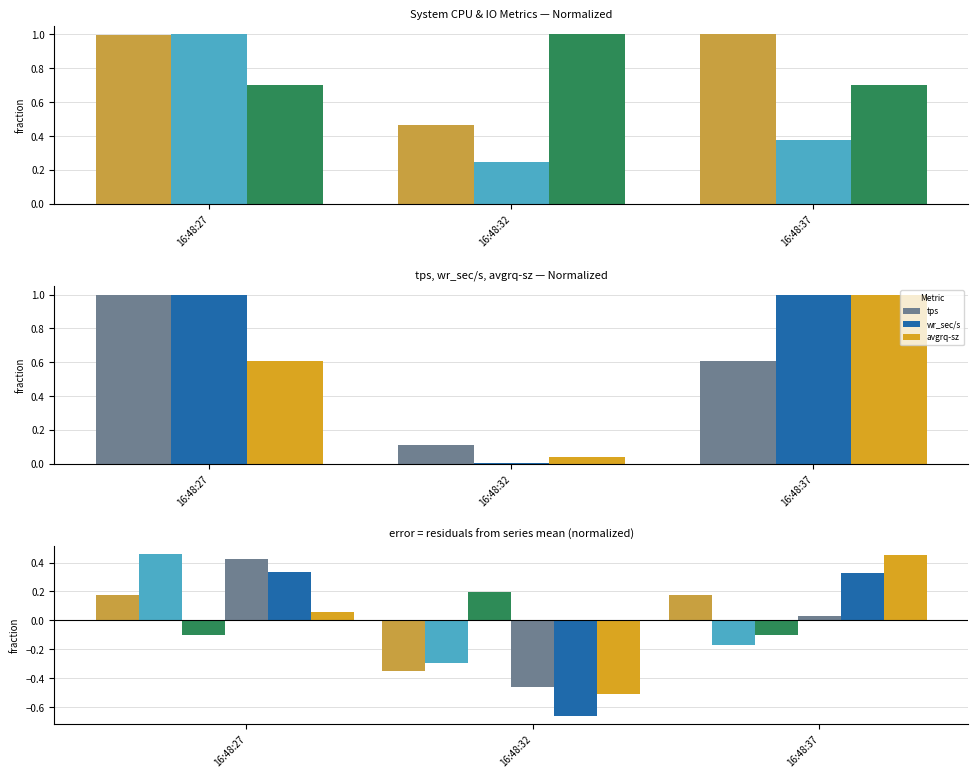

Reading right to left, transcribe all the data shown in this chart.

%user: 16:48:37=0.2	16:48:32=-0.4	16:48:27=0.2
%iowait: 16:48:37=-0.2	16:48:32=-0.3	16:48:27=0.5
%idle: 16:48:37=-0.1	16:48:32=0.2	16:48:27=-0.1
tps: 16:48:37=0.0	16:48:32=-0.5	16:48:27=0.4
wr_sec/s: 16:48:37=0.3	16:48:32=-0.7	16:48:27=0.3
avgrq-sz: 16:48:37=0.5	16:48:32=-0.5	16:48:27=0.1